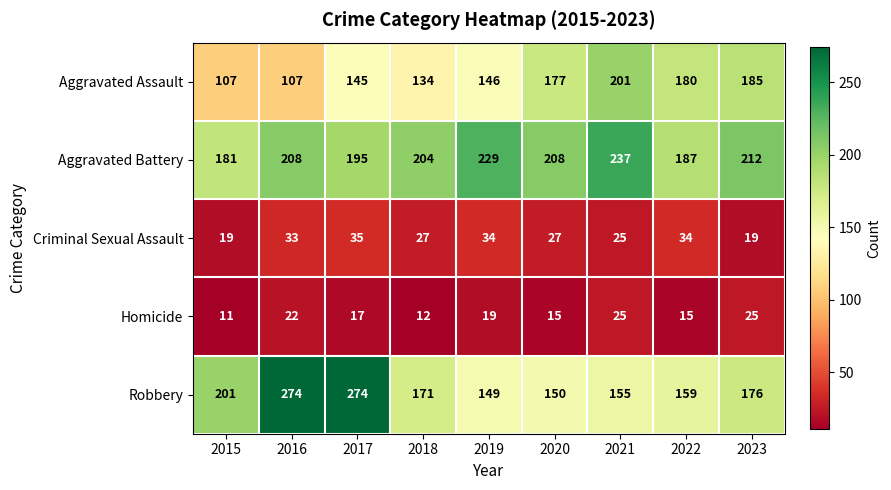

Which series has the largest range (max minus min)?

Robbery